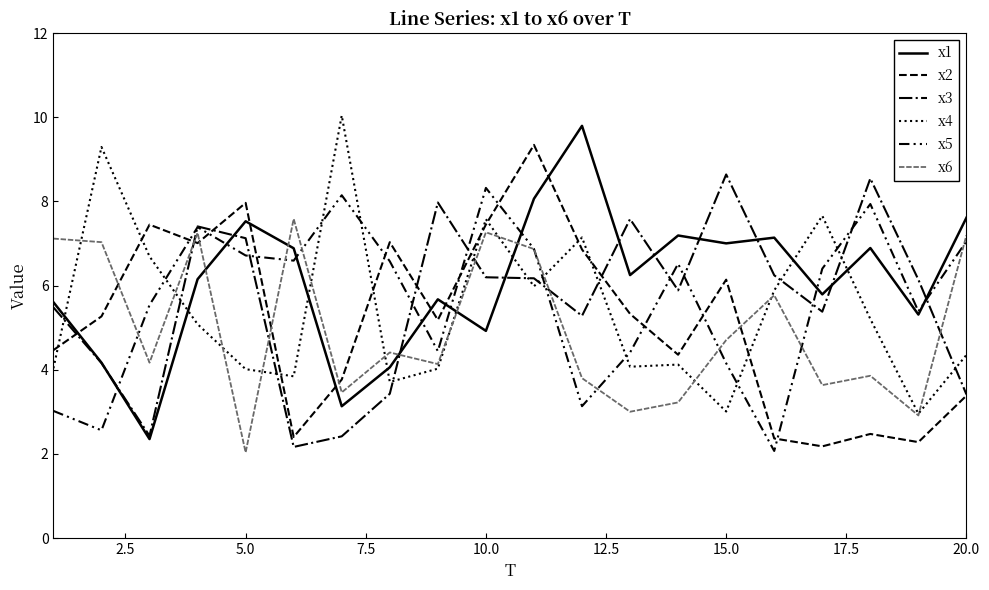

True or false: x6 and x4 intersect in this chart.

True